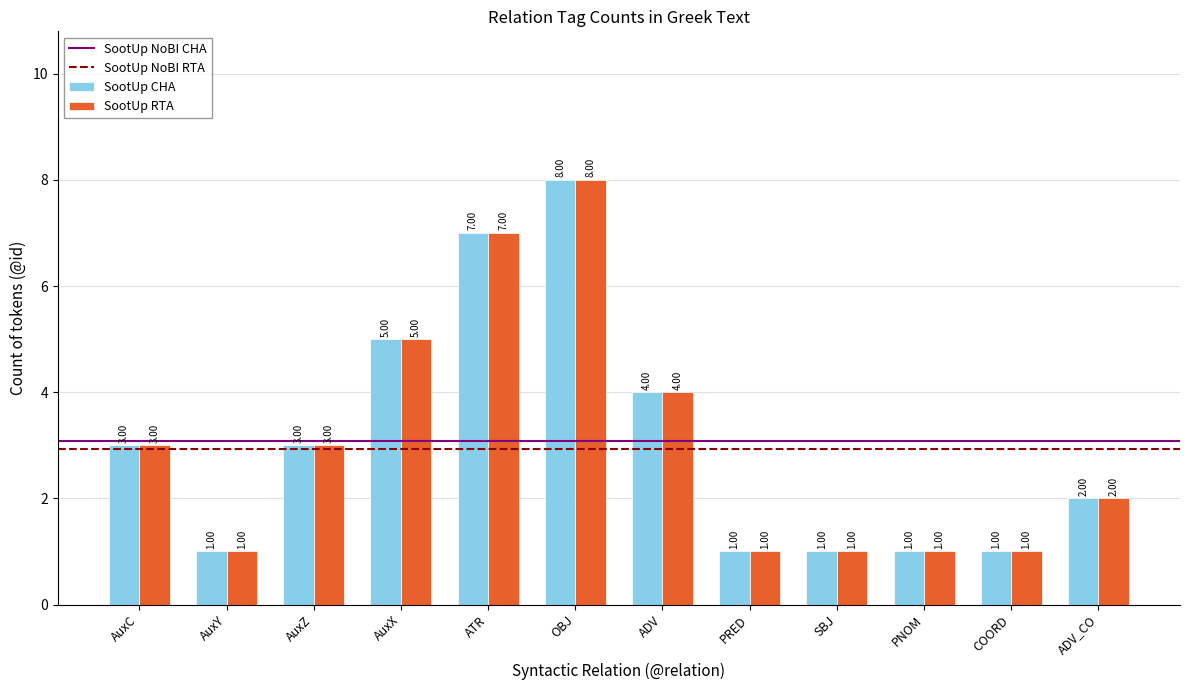

What is the difference between the maximum and minimum values in the SootUp RTA series?

7